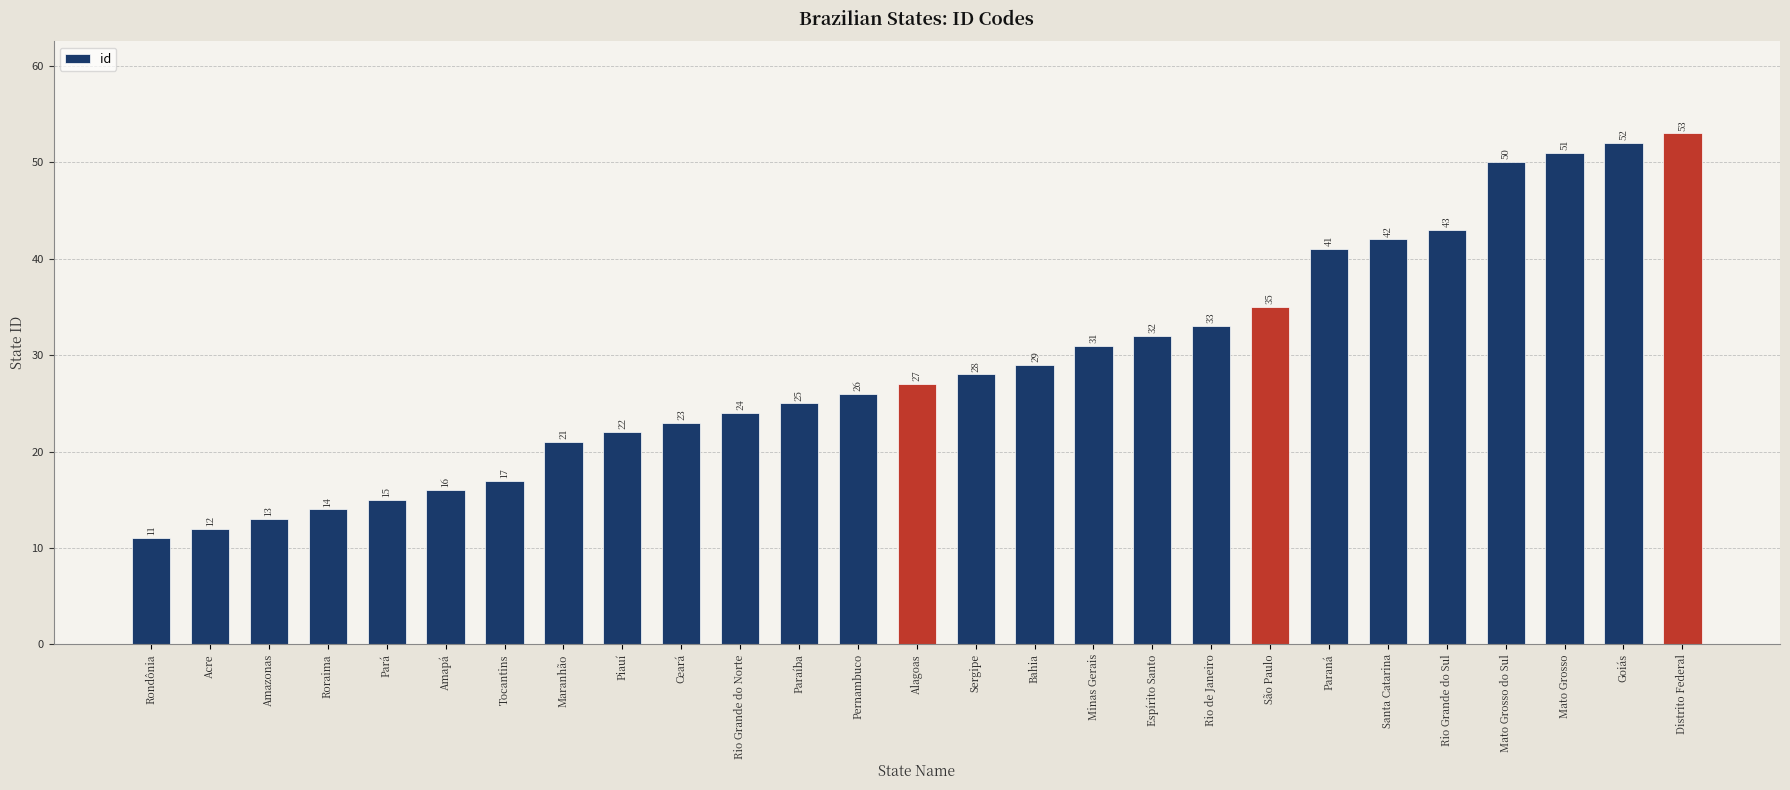

What is the maximum value shown in the chart?

53